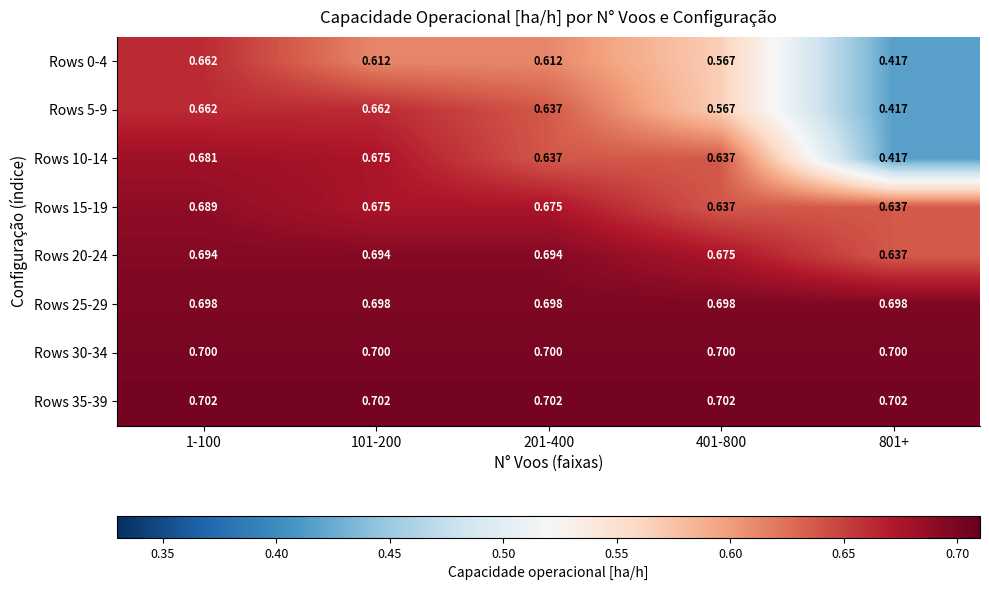

At how many categories does at least one series exceed 0?

5